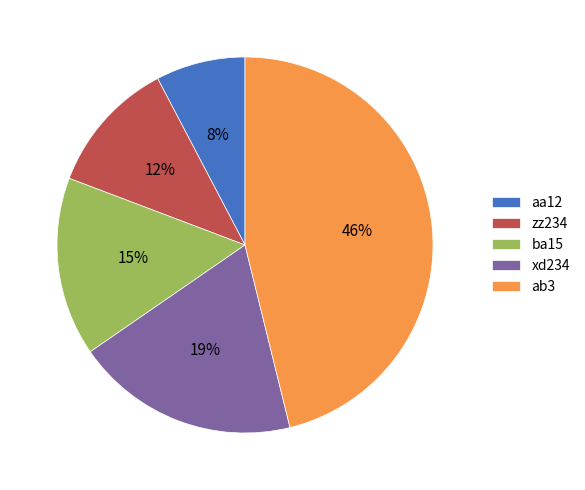

To the nearest percent, what percentage of the pie is ba15?

15%